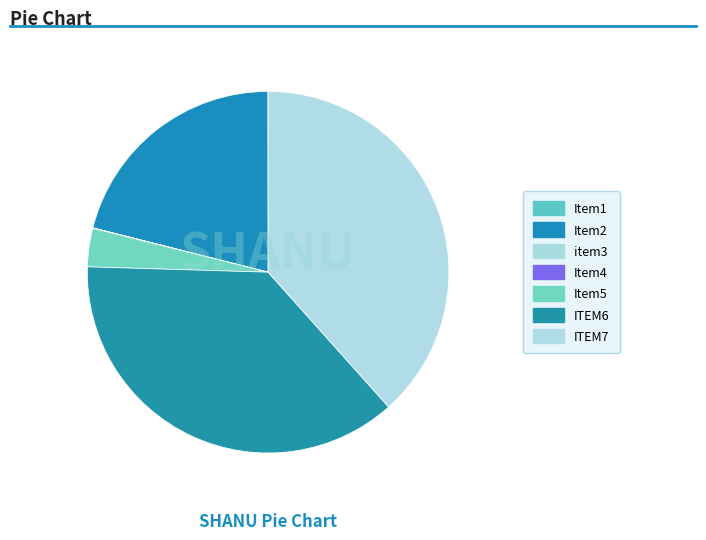

To the nearest percent, what is the average slice percentage?

14%